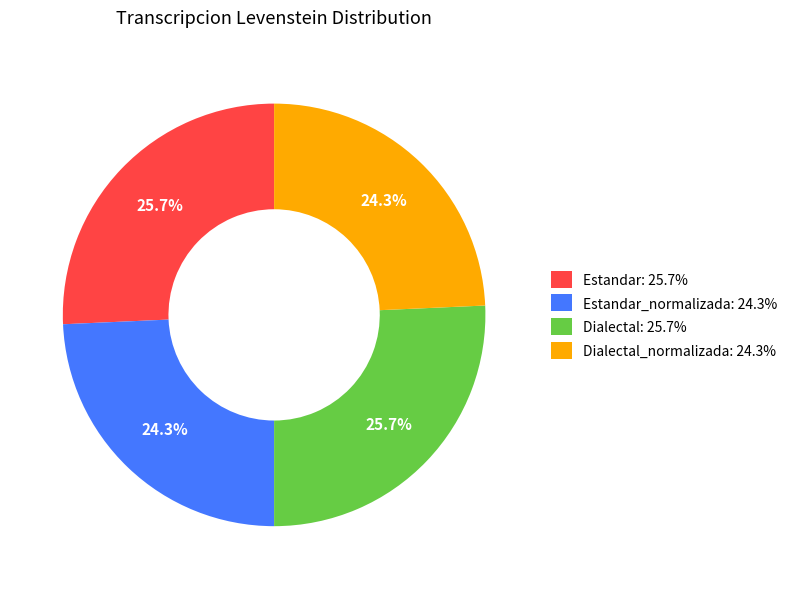

Which has a higher value, Dialectal: 25.7% or Estandar_normalizada: 24.3%?

Dialectal: 25.7%